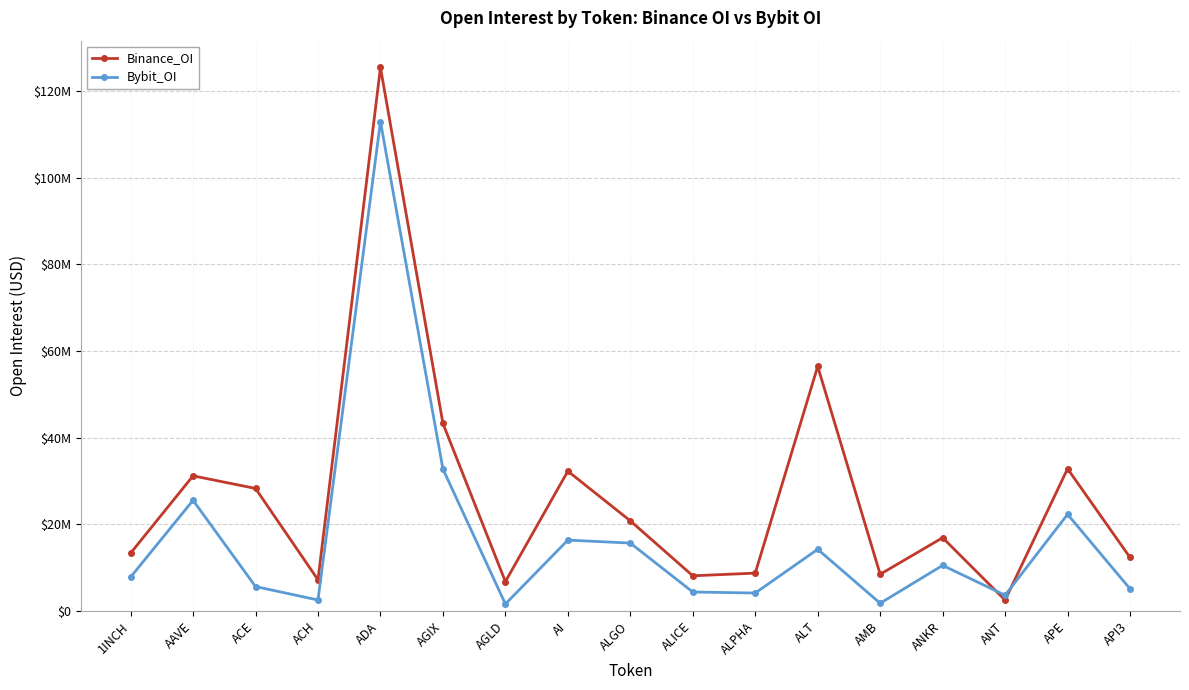

How many data points in Binance_OI are less than 16907195?

8